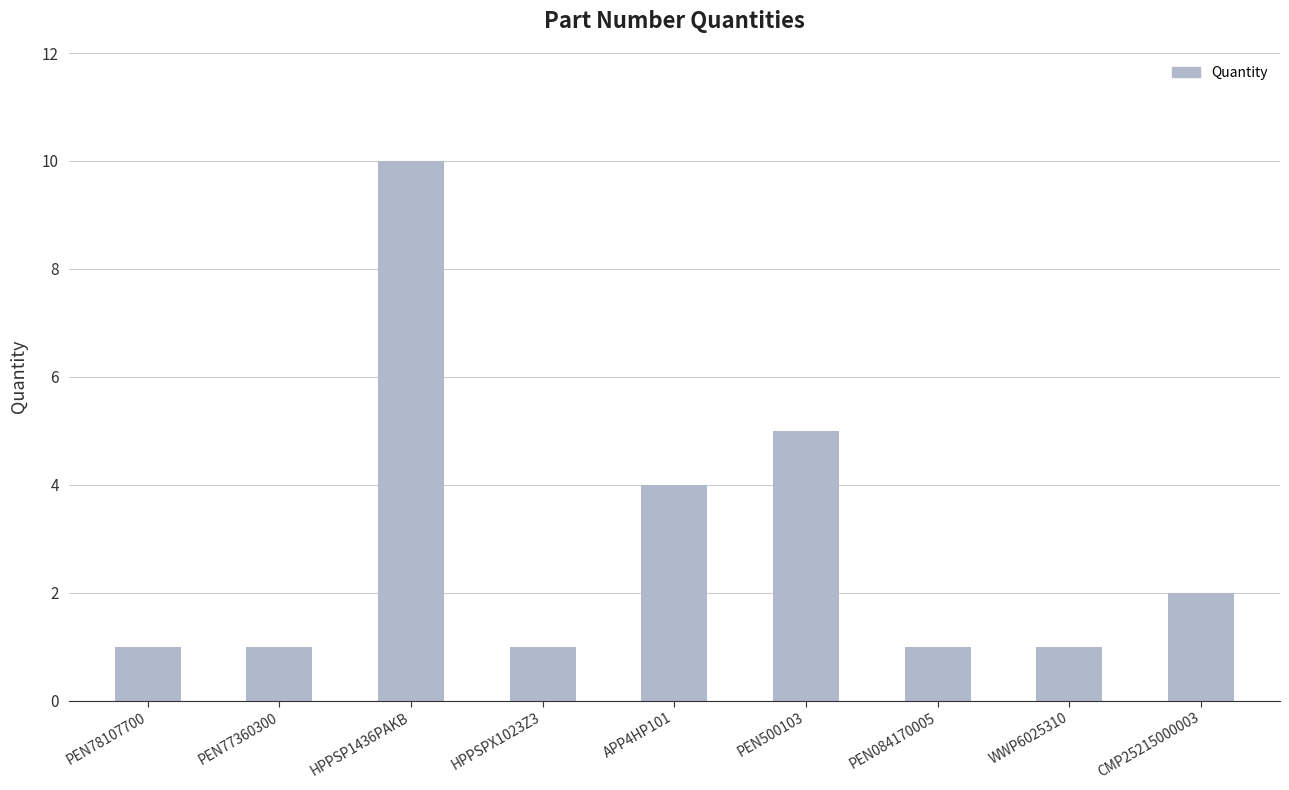

What is the difference between the second highest and second lowest values?

4